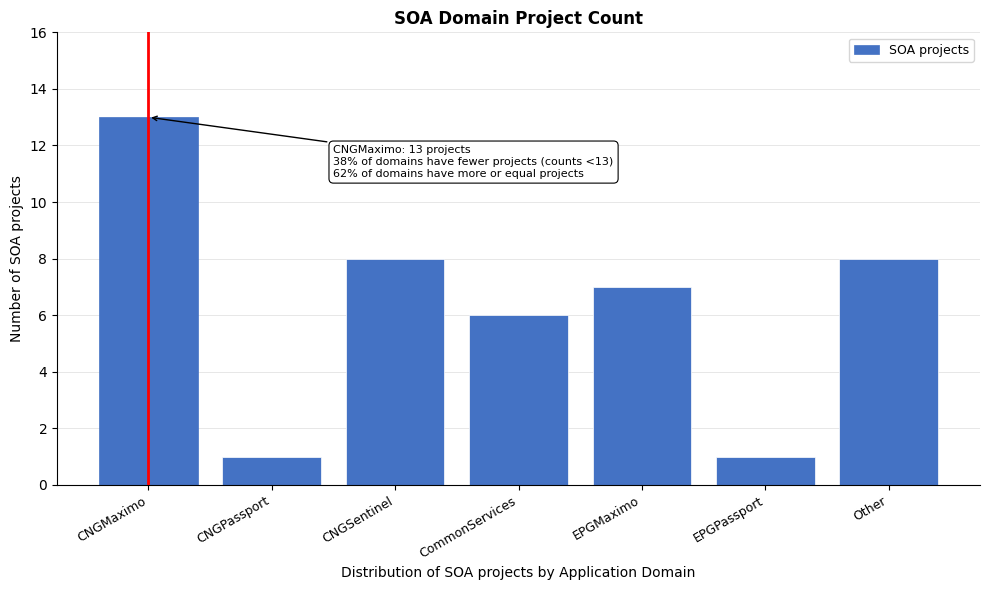

Reading right to left, extract all data points from this chart.

Other=8	EPGPassport=1	EPGMaximo=7	CommonServices=6	CNGSentinel=8	CNGPassport=1	CNGMaximo=13